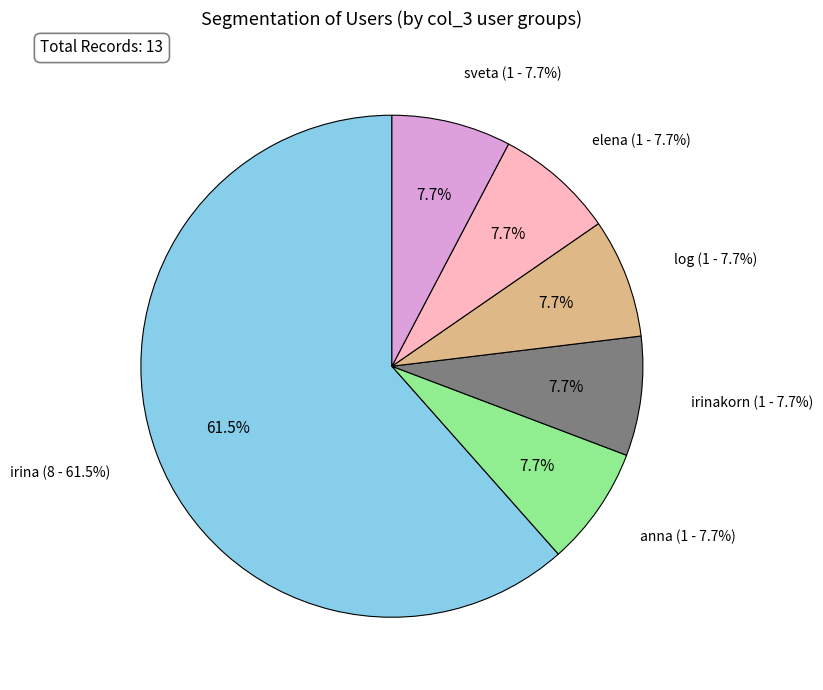

Rank the categories by value from lowest to highest.

anna, irinakorn, log, elena, sveta, irina